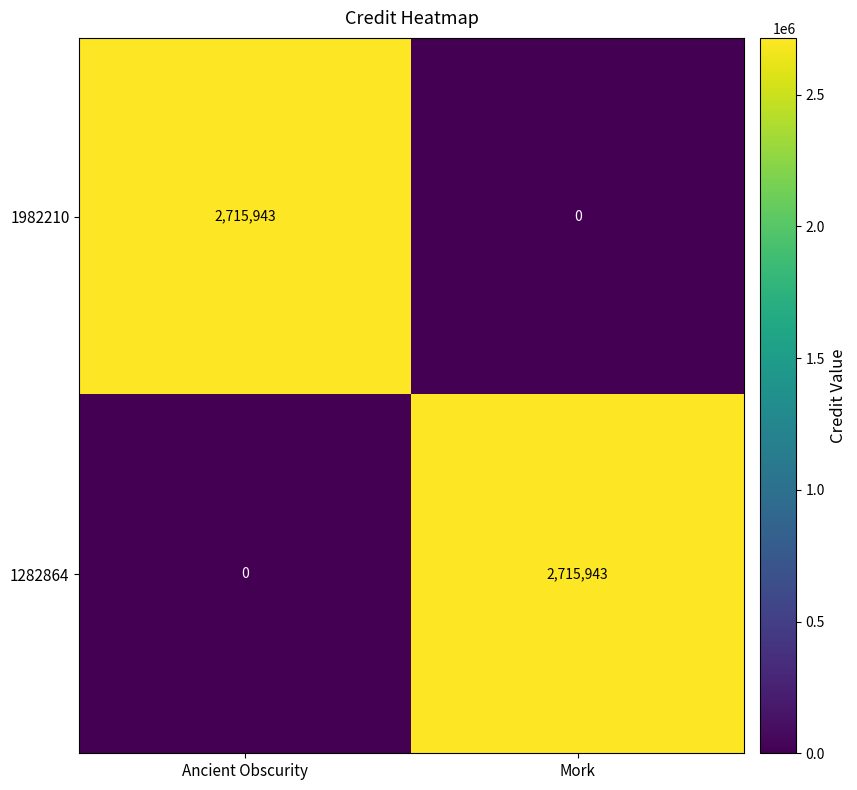

Reading left to right, extract all data points from this chart.

1982210: Ancient Obscurity=2715943	Mork=0
1282864: Ancient Obscurity=0	Mork=2715943